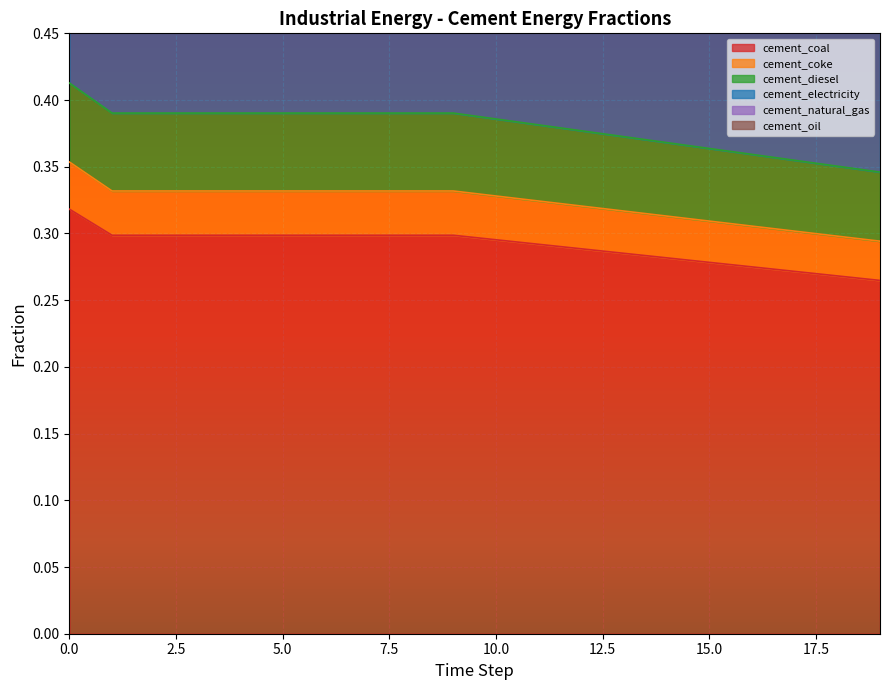

Does the chart display data point markers on the line(s)?

No